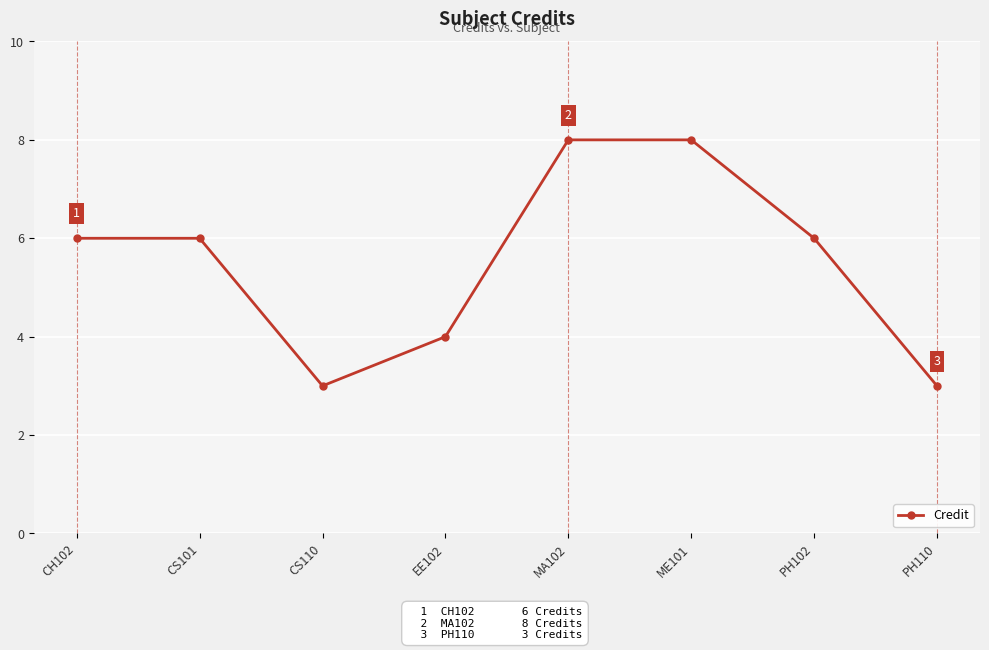

What is the value of the 3rd point from the left?

3